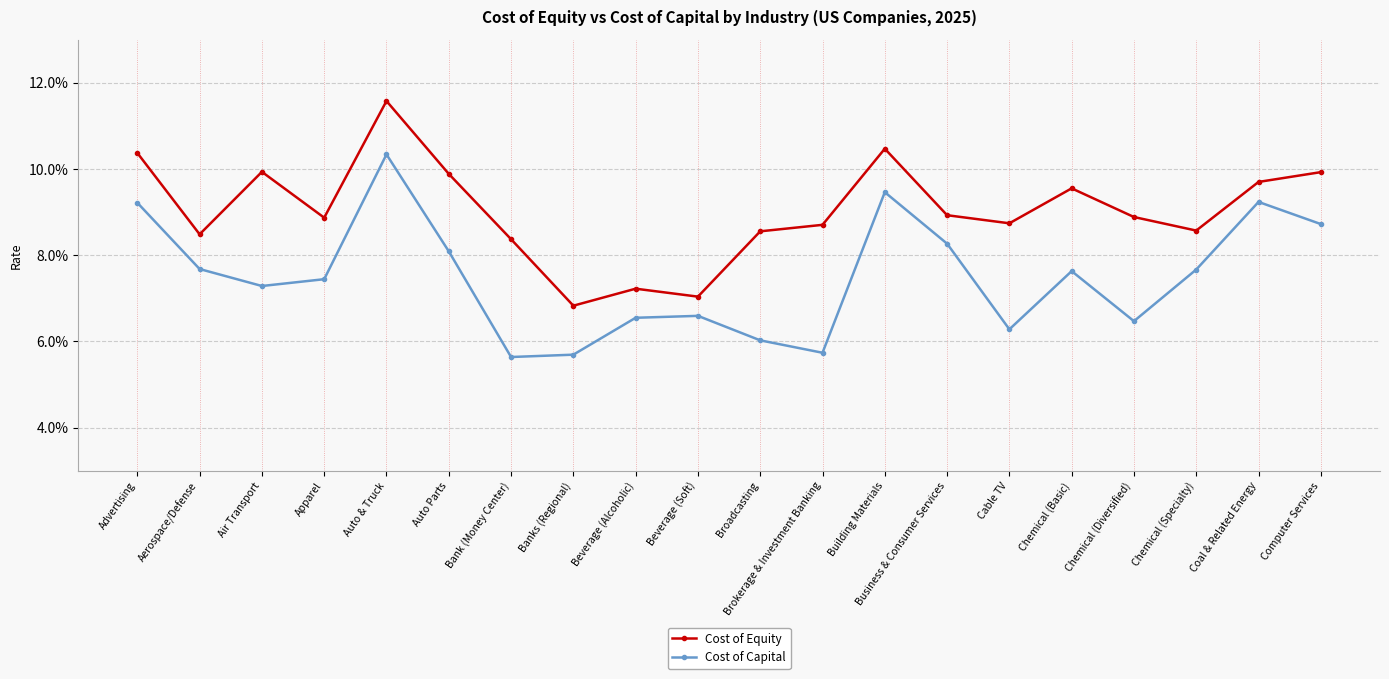

Where is the first local minimum for Cost of Equity?

Aerospace/Defense